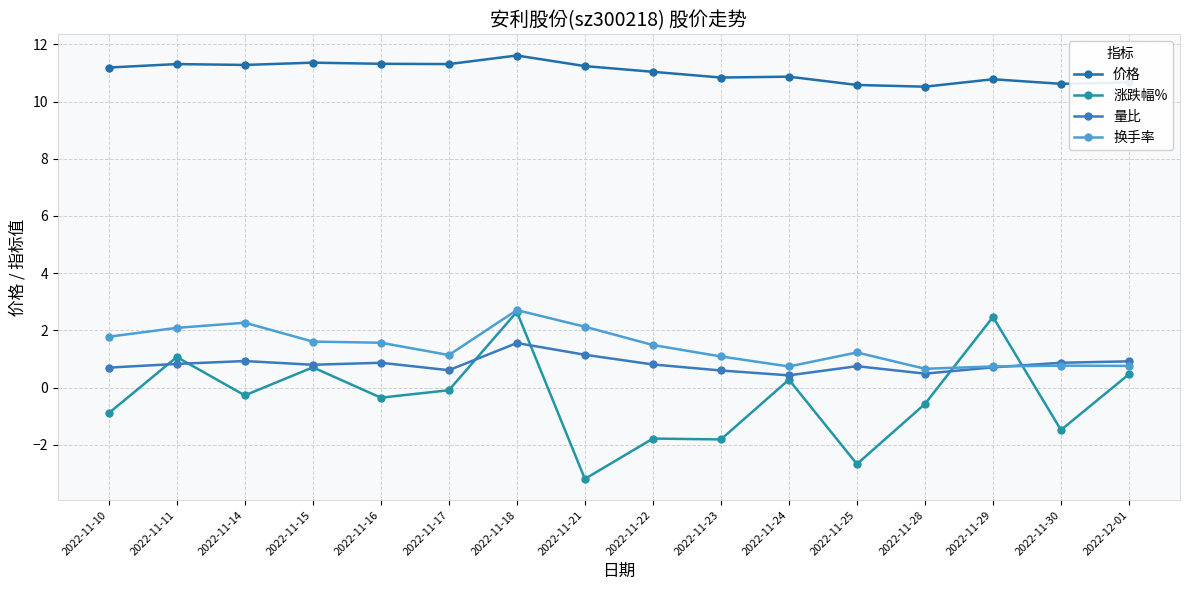

True or false: 换手率 has a value of 1.2 at 2022-11-28.

False